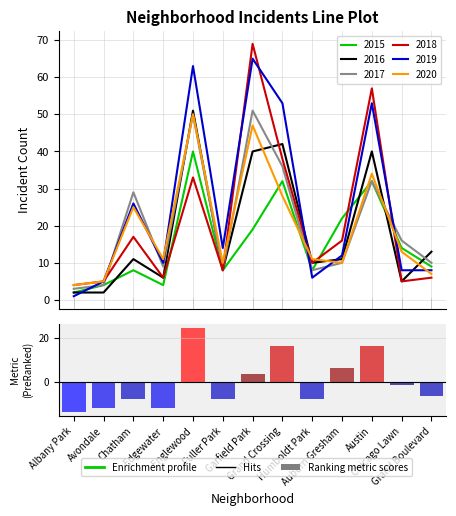

What position from the right is Grand Crossing?

6